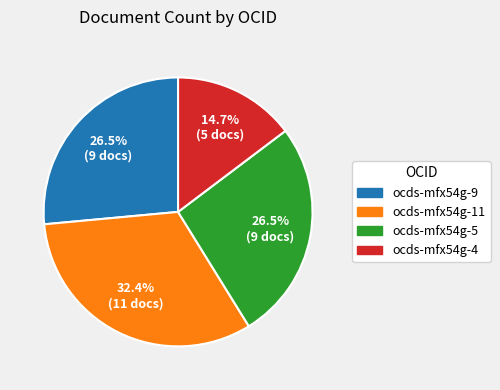

How much of the chart is everything except ocds-mfx54g-5?

73.5%